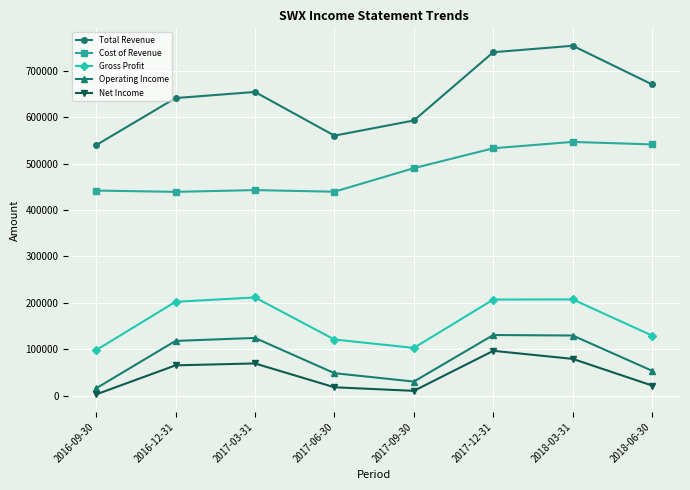

Does the chart display data point markers on the line(s)?

Yes